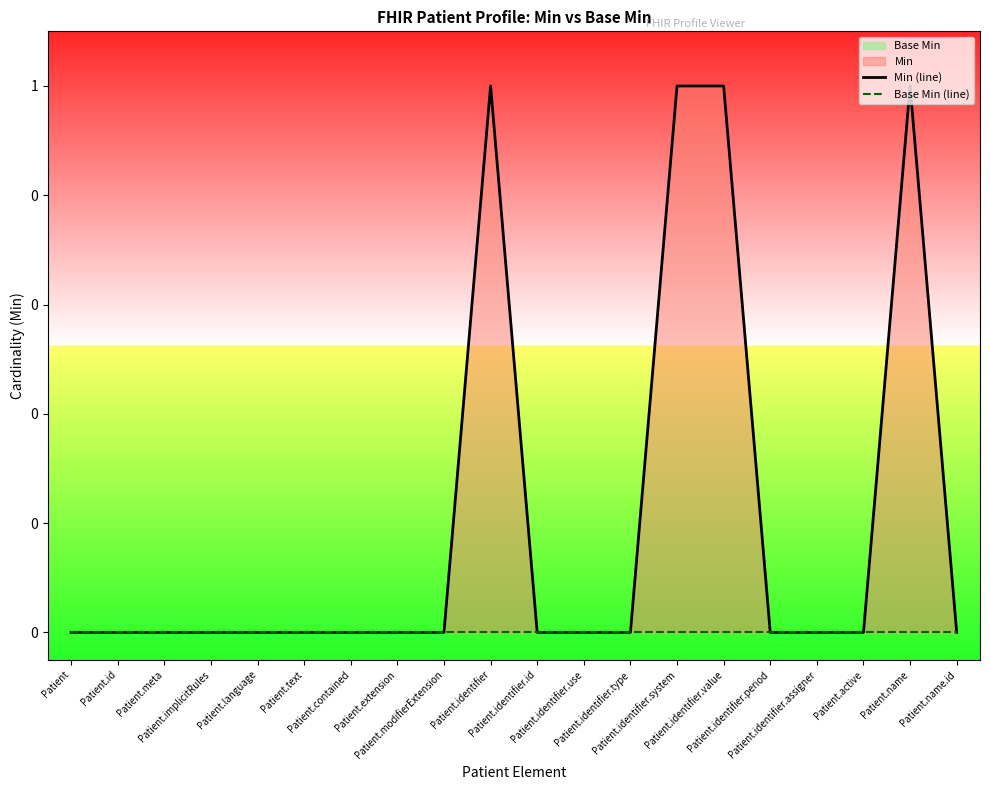

List the series in order of their overall mean, highest first.

Min (line), Base Min (line)